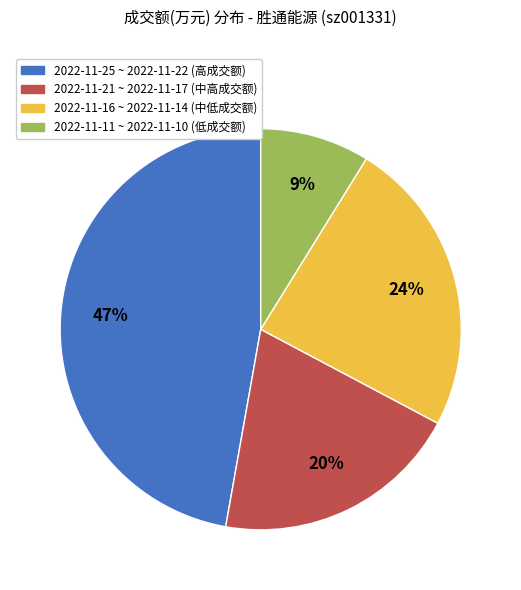

How many slices are in this pie chart?

4